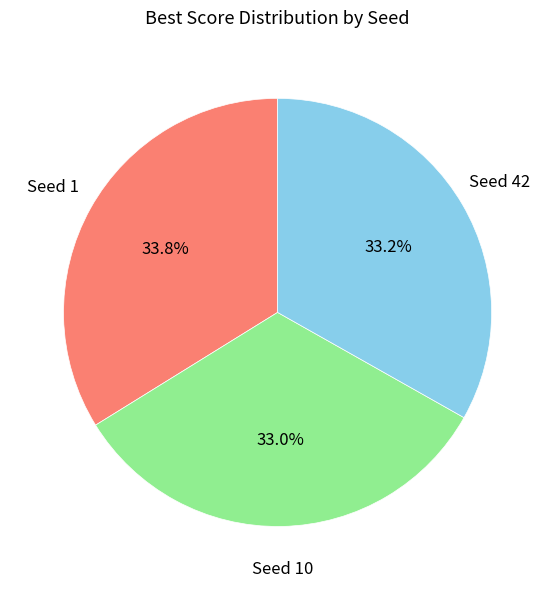

Is there any slice that represents more than half of the pie?

No